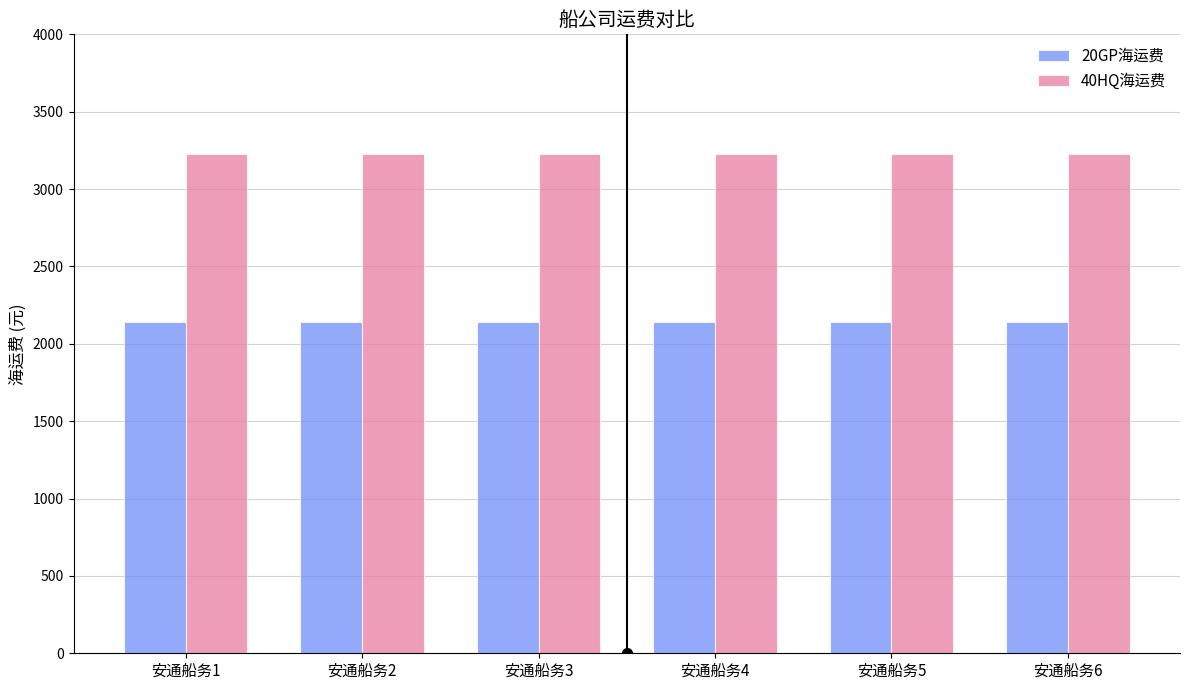

List the series in order of their peak value, highest first.

40HQ海运费, 20GP海运费